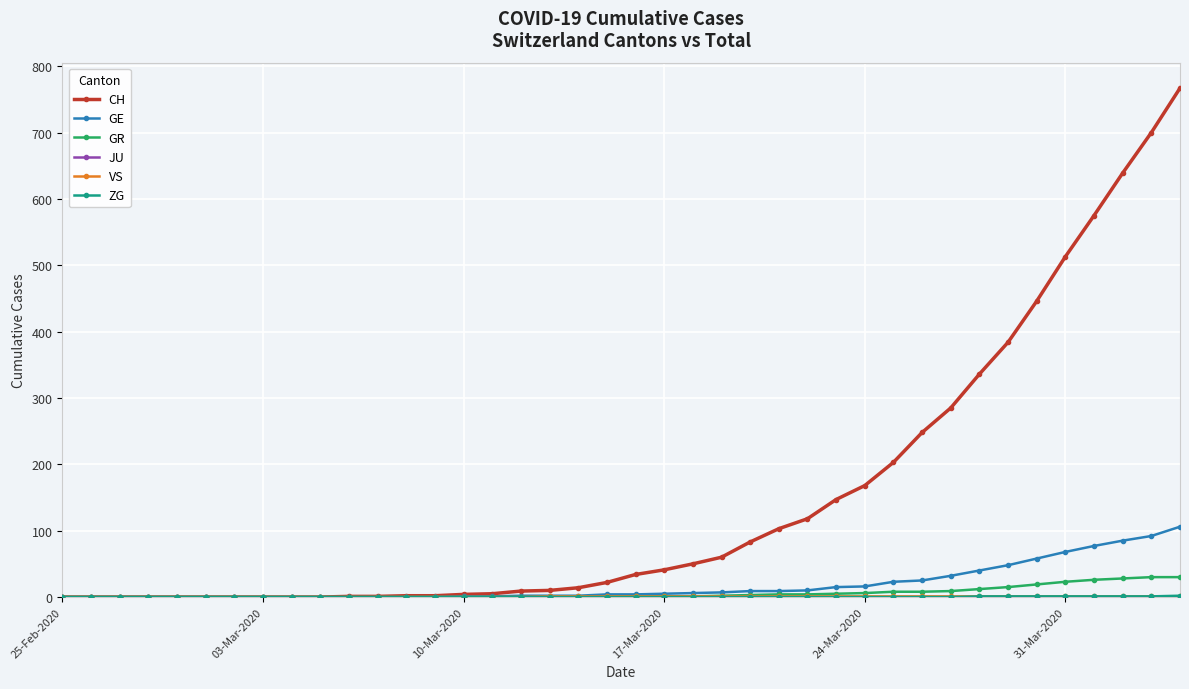

Which series has the widest spread of values?

CH